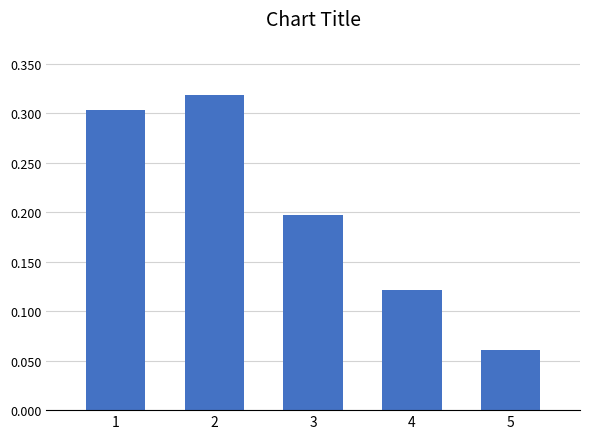

What is the difference between the second highest and minimum values?

0.2